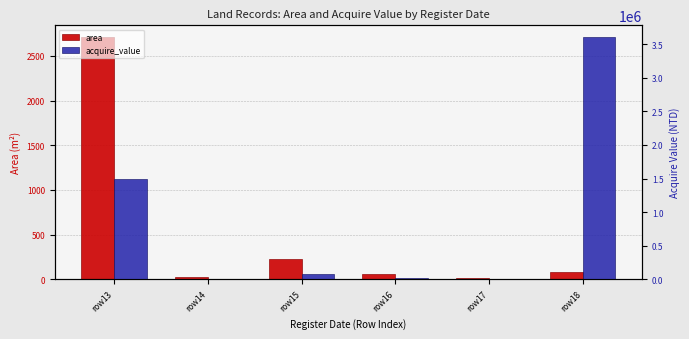

How many bars are there in total?

12